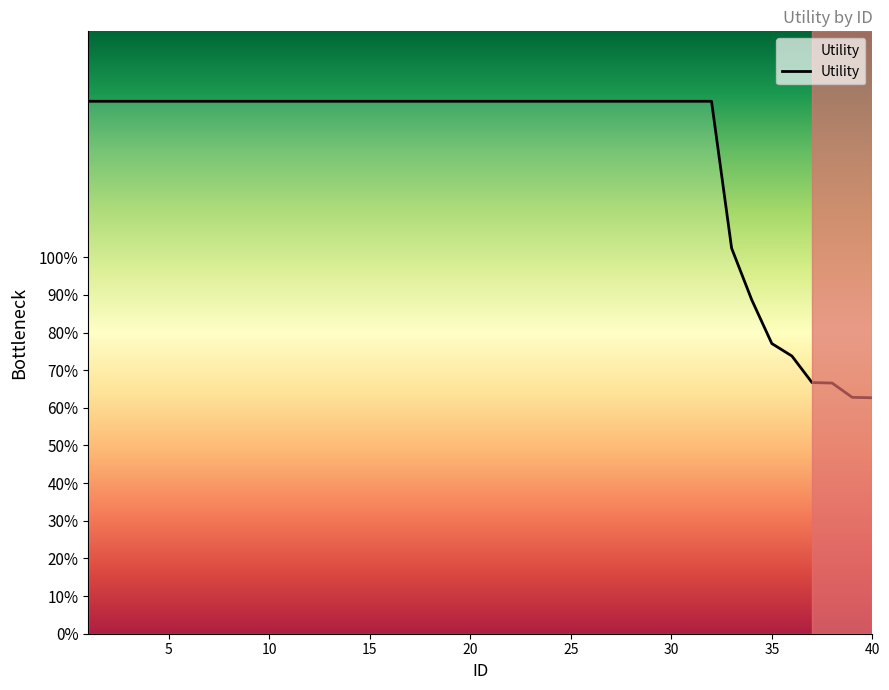

Where does the data first go above 1?

1